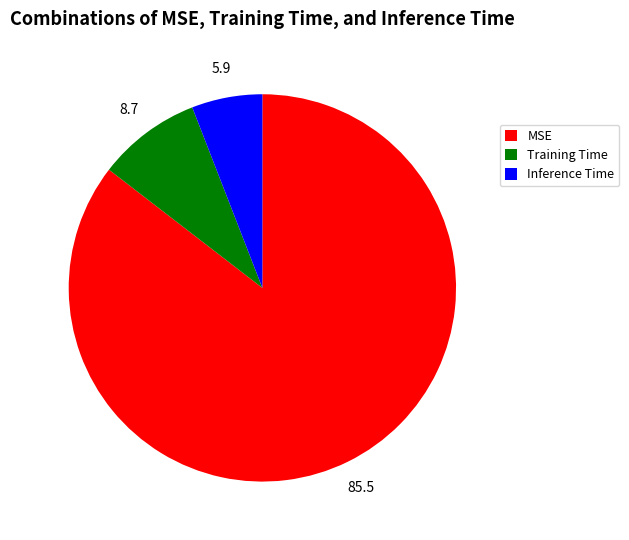

How many slices are in this pie chart?

3